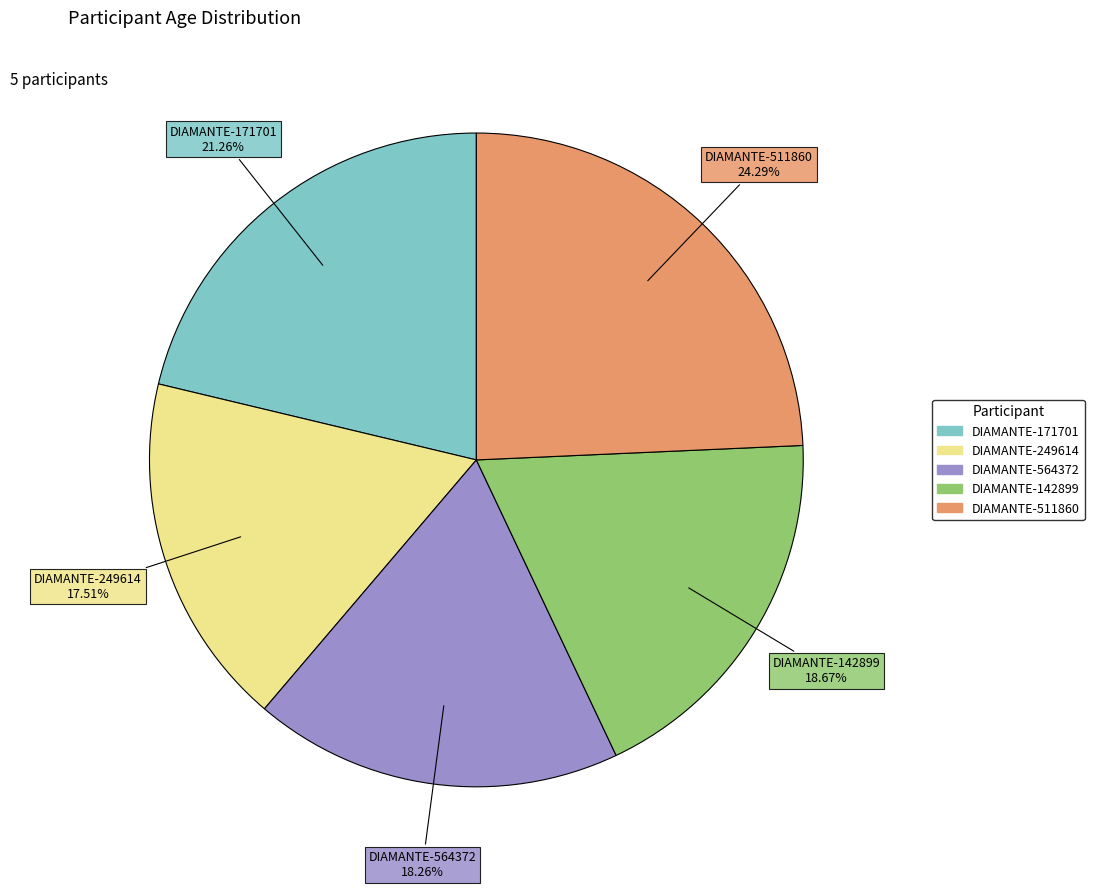

Is it true that DIAMANTE-142899 is 6% of the pie?

False